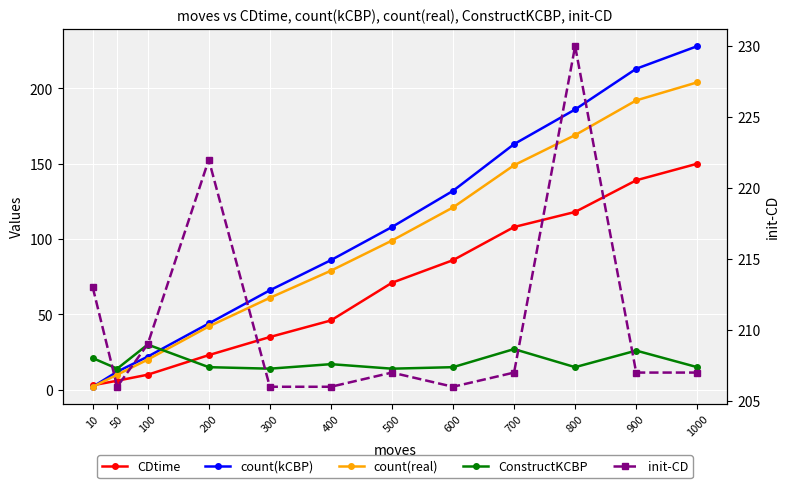

Reading right to left, extract all data points from this chart.

CDtime: 1000=150	900=139	800=118	700=108	600=86	500=71	400=46	300=35	200=23	100=10	50=6	10=3
count(kCBP): 1000=228	900=213	800=186	700=163	600=132	500=108	400=86	300=66	200=44	100=22	50=12	10=2
count(real): 1000=204	900=192	800=169	700=149	600=121	500=99	400=79	300=61	200=42	100=20	50=10	10=2
ConstructKCBP: 1000=15	900=26	800=15	700=27	600=15	500=14	400=17	300=14	200=15	100=30	50=14	10=21
init-CD: 1000=207	900=207	800=230	700=207	600=206	500=207	400=206	300=206	200=222	100=209	50=206	10=213